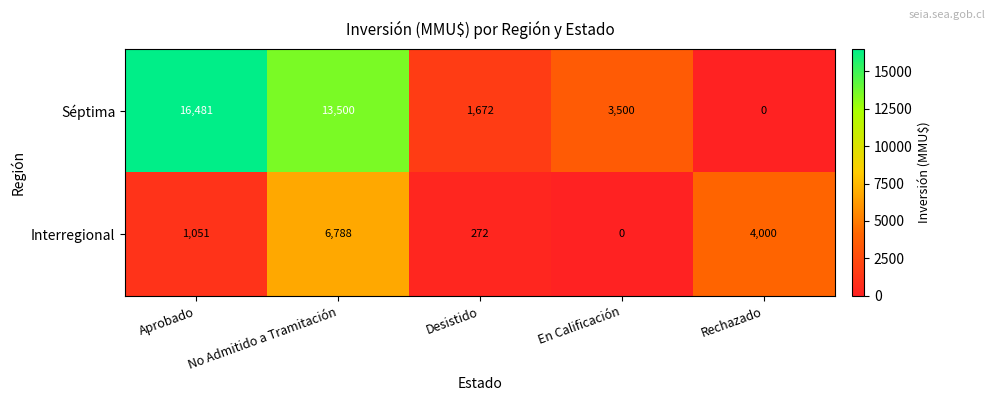

List the series in order of their peak value, lowest first.

Interregional, Séptima